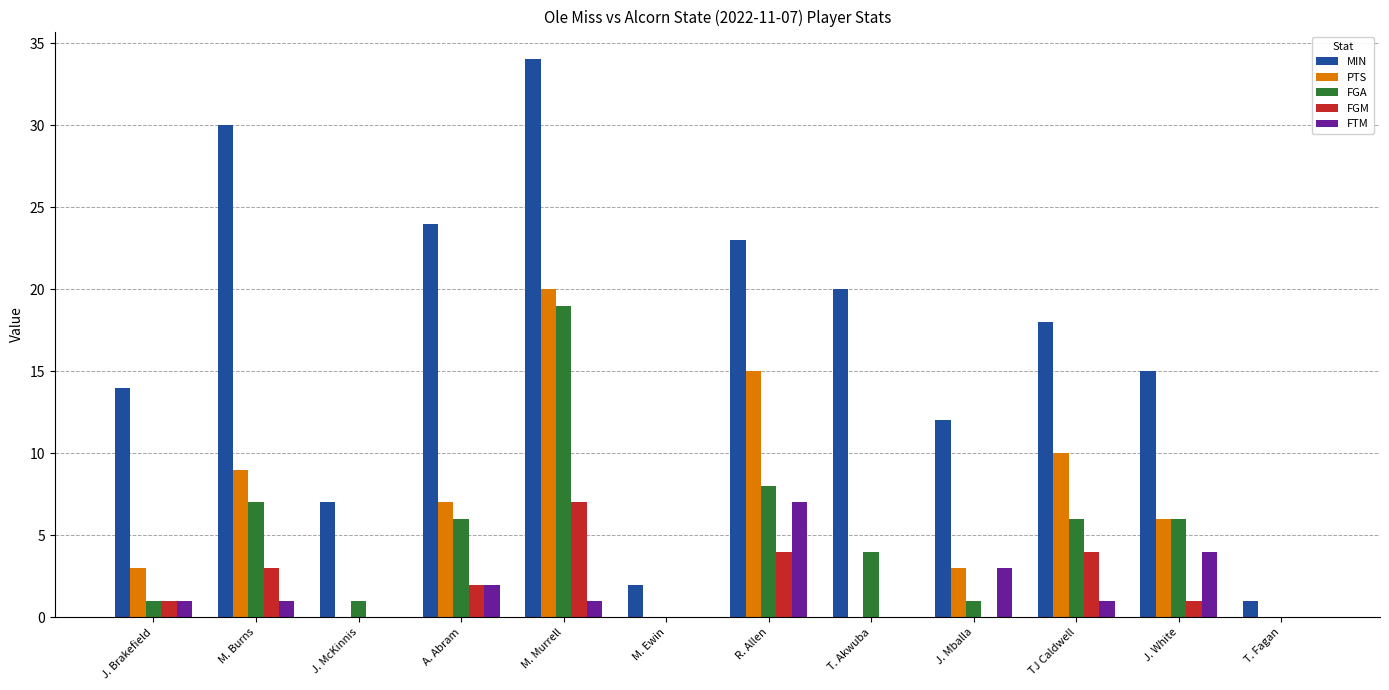

What is the greatest value displayed?

34